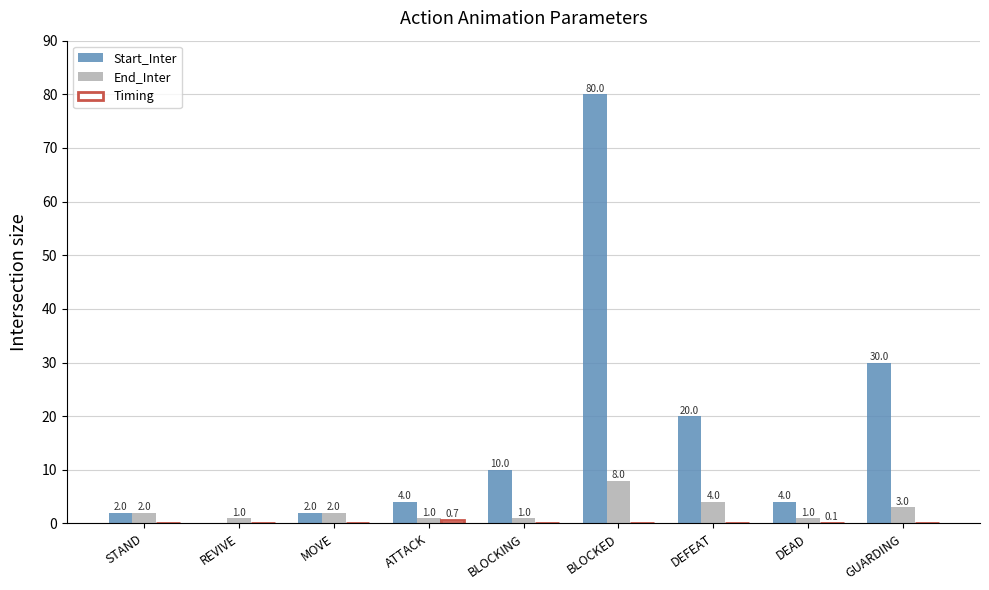

What is the highest value of the Start_Inter series?

80.0